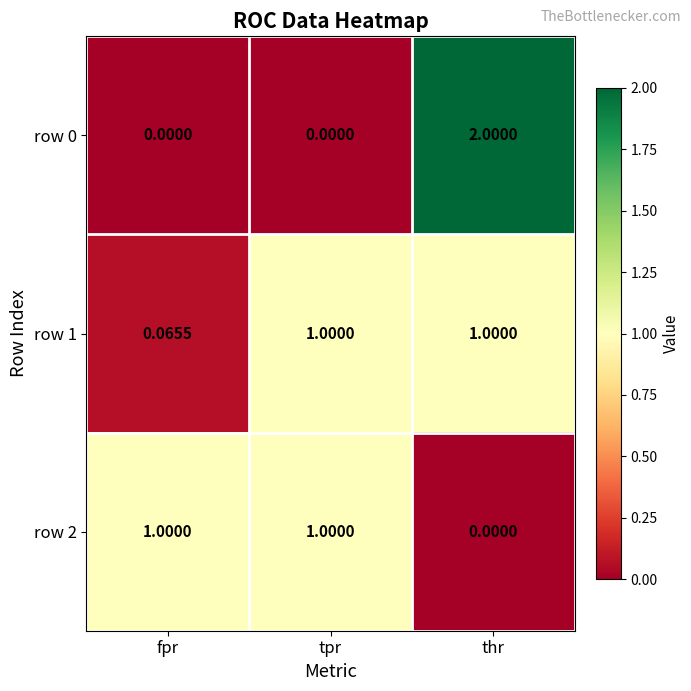

At which category is the sum across all series the highest?

thr